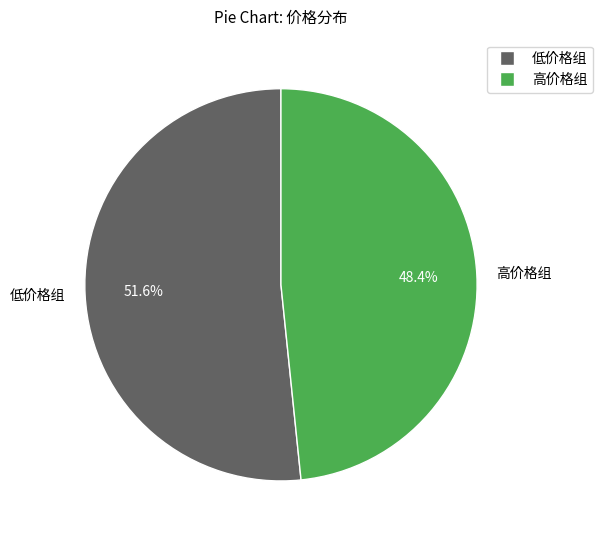

What percentage do 低价格组 and 高价格组 together represent?

100.0%